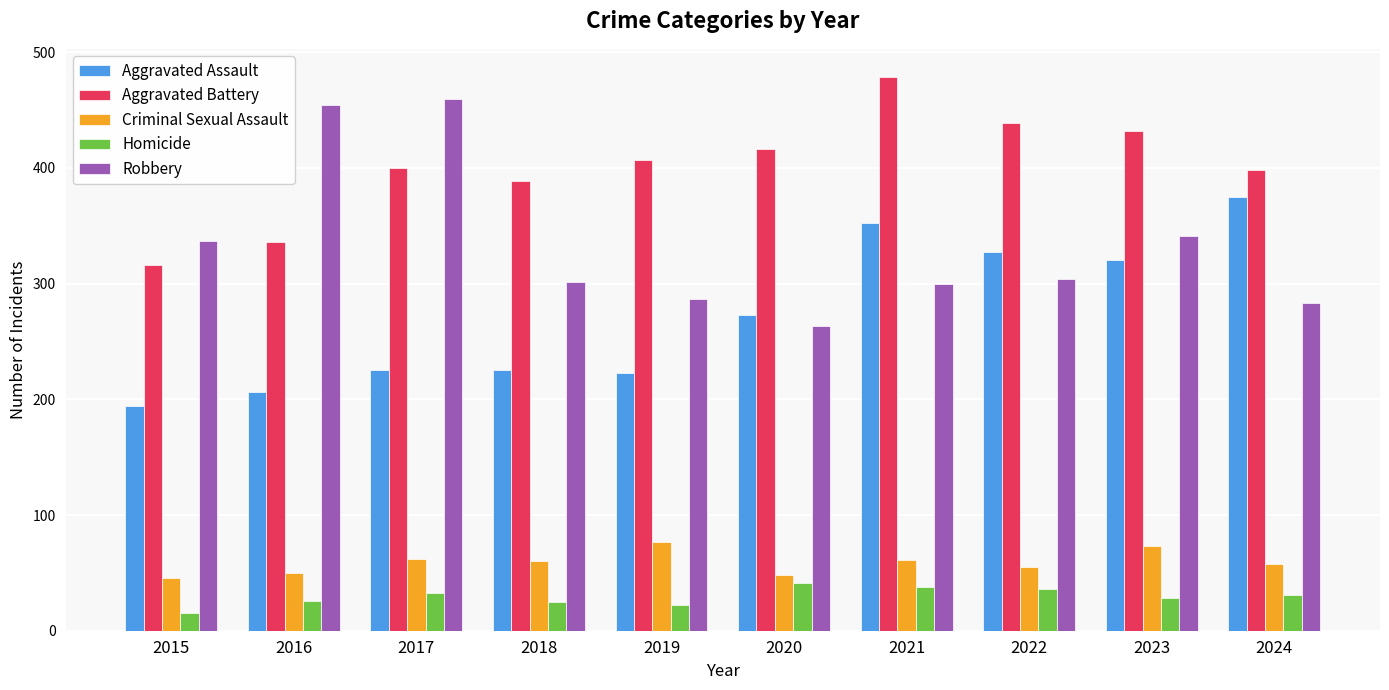

What is the value of the Homicide bar at the 9th from the left?

28